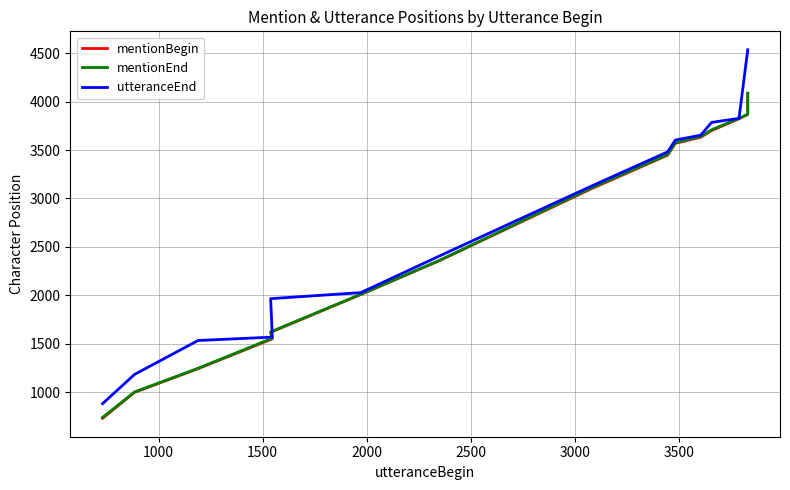

The value of mentionBegin at 11 is 5759. True or false?

False